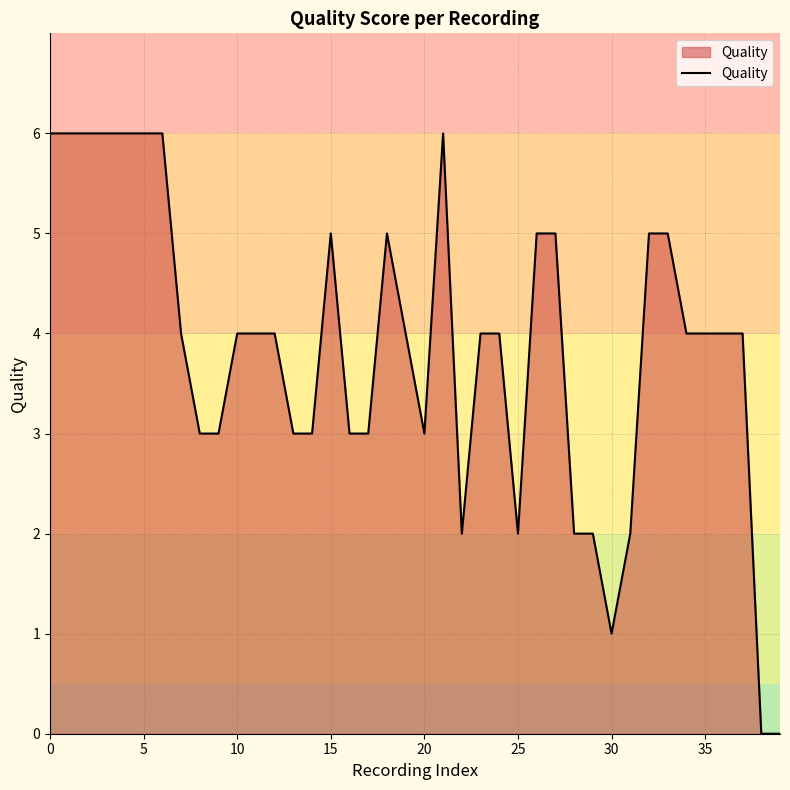

What is the difference between the maximum and minimum values?

6